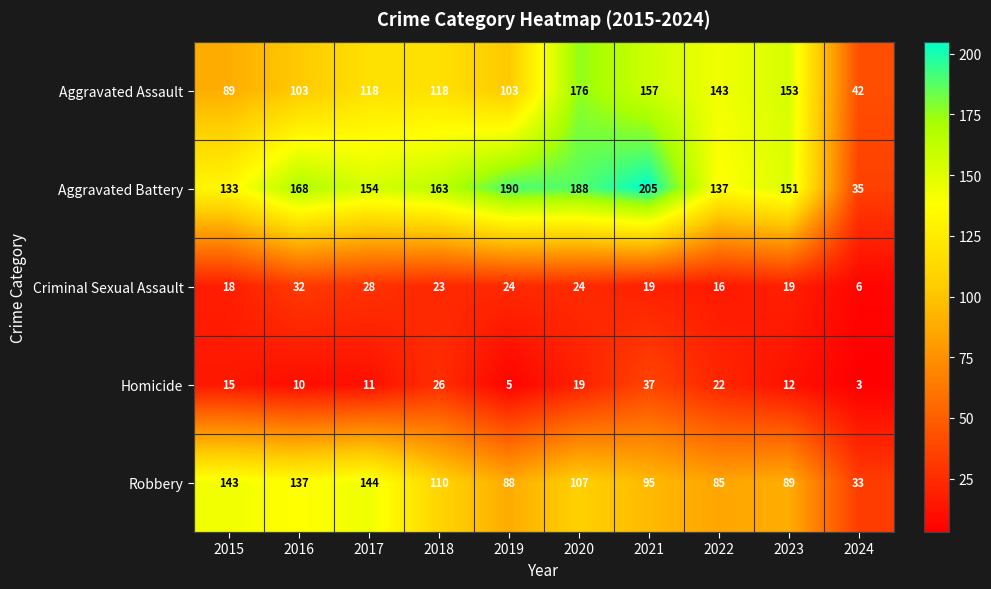

What value does the Criminal Sexual Assault series have at 2017, to the nearest 5?

30